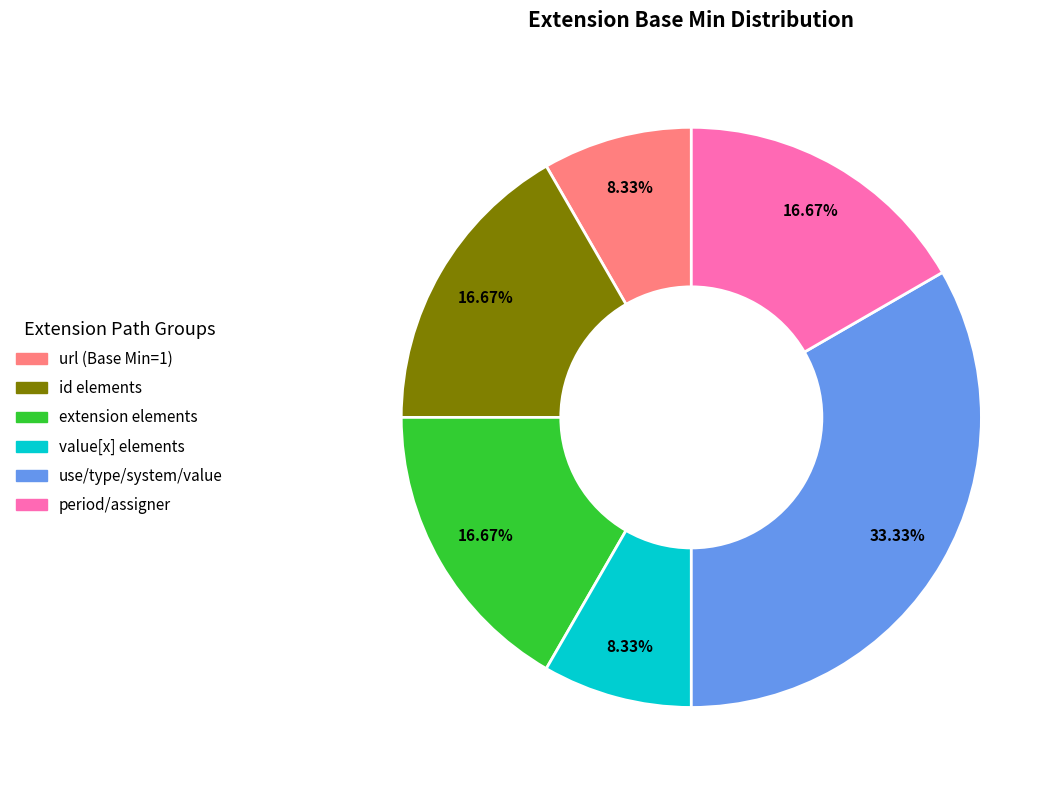

Is there any slice that represents more than half of the pie?

No